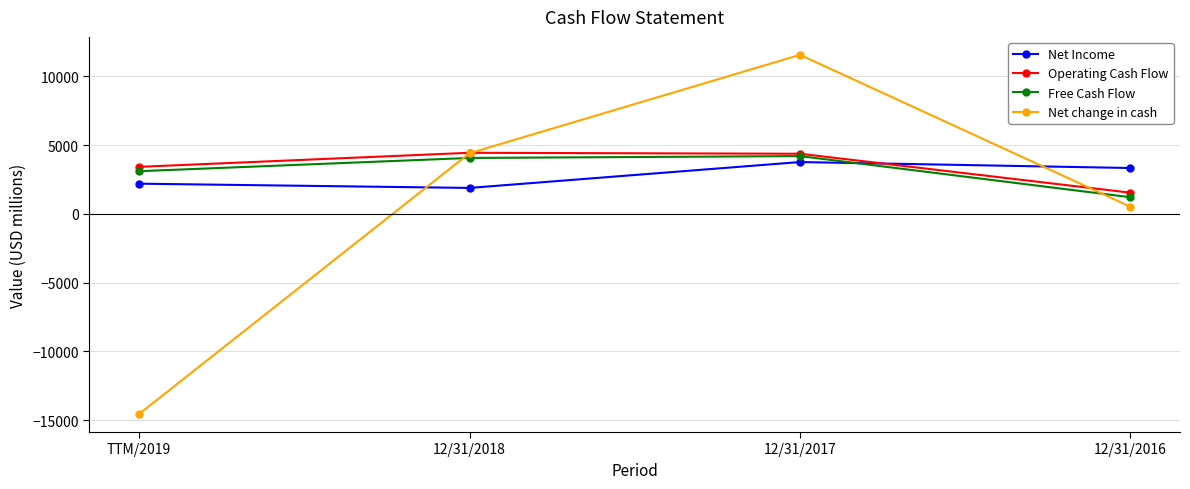

What is the sum of the Operating Cash Flow values at TTM/2019 and 12/31/2017?

7786.0